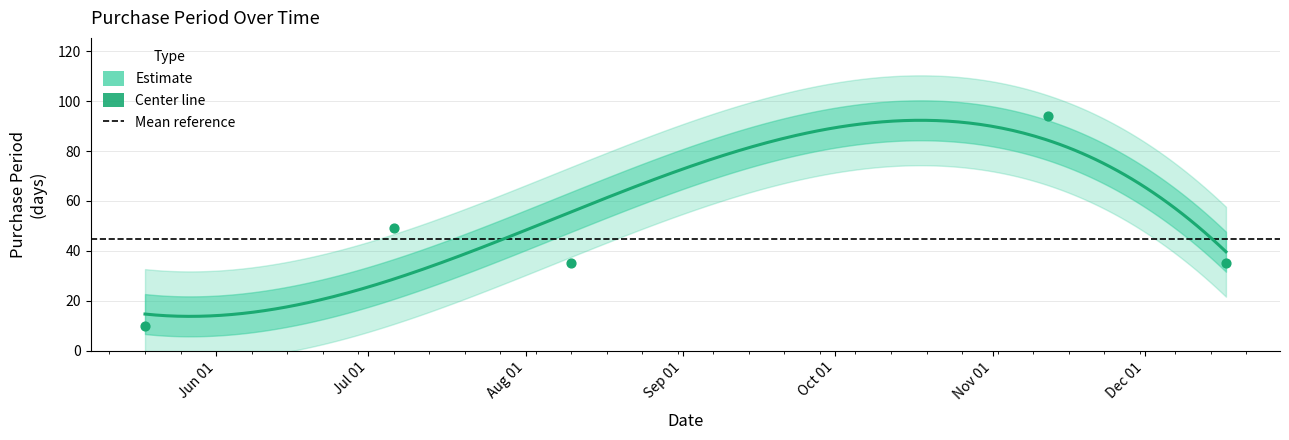

Approximately how many times larger is the value at 2015-11-12 compared to 2015-12-17?

2.7